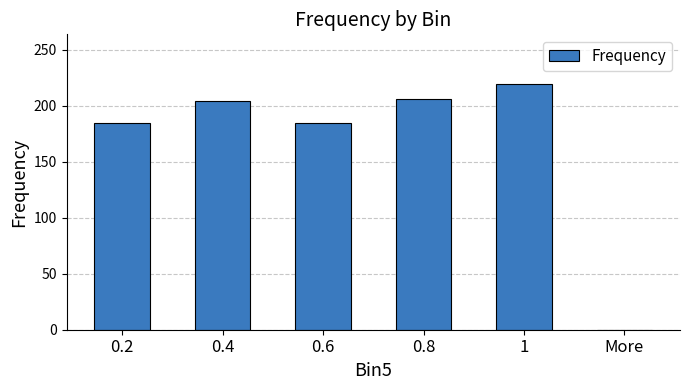

What is the sum of all values?

1000